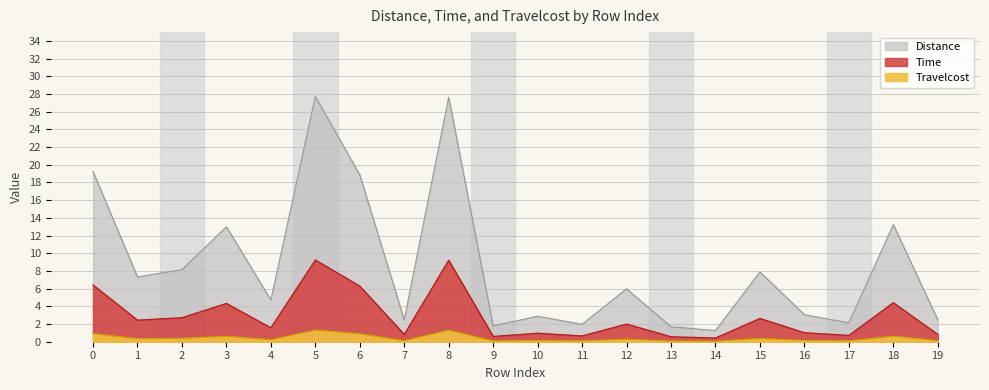

Which label corresponds to the smallest value in the chart?

14